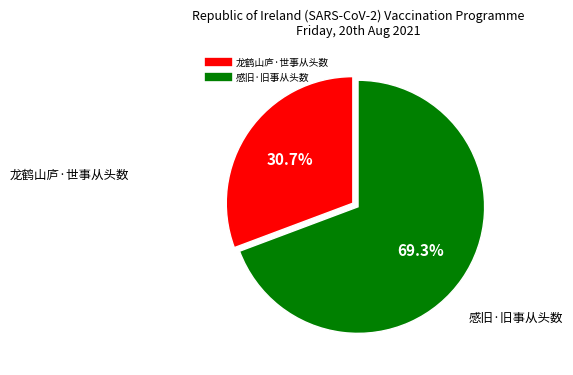

True or false: 感旧·旧事从头数 accounts for 82% of the total.

False